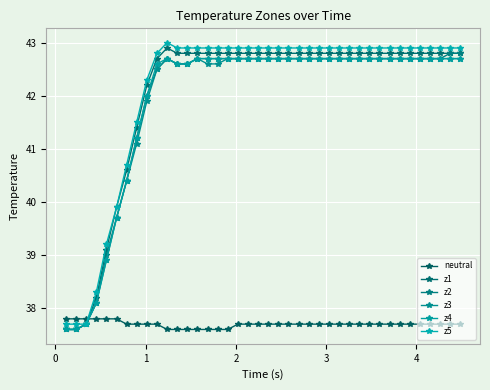

What is the value of the neutral point at the 32nd from the left?

37.7